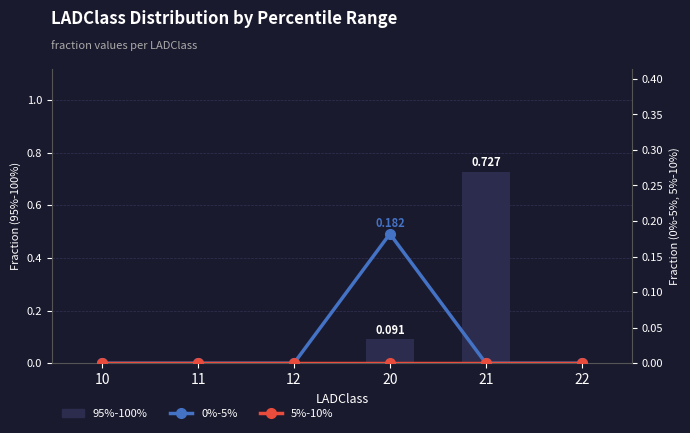

Reading left to right, what are all the values shown in this chart?

95%-100%: 0.0	0.0	0.0	0.1	0.7	0.0
0%-5%: 0.0	0.0	0.0	0.2	0.0	0.0
5%-10%: 0.0	0.0	0.0	0.0	0.0	0.0